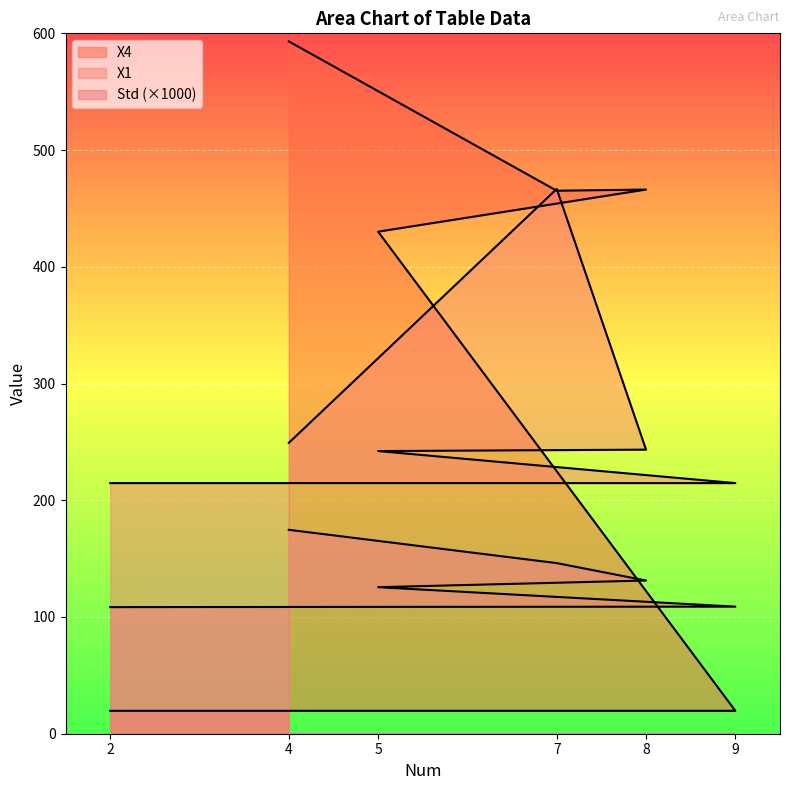

Between which two adjacent categories do X4 and X1 first intersect?

9 and 5